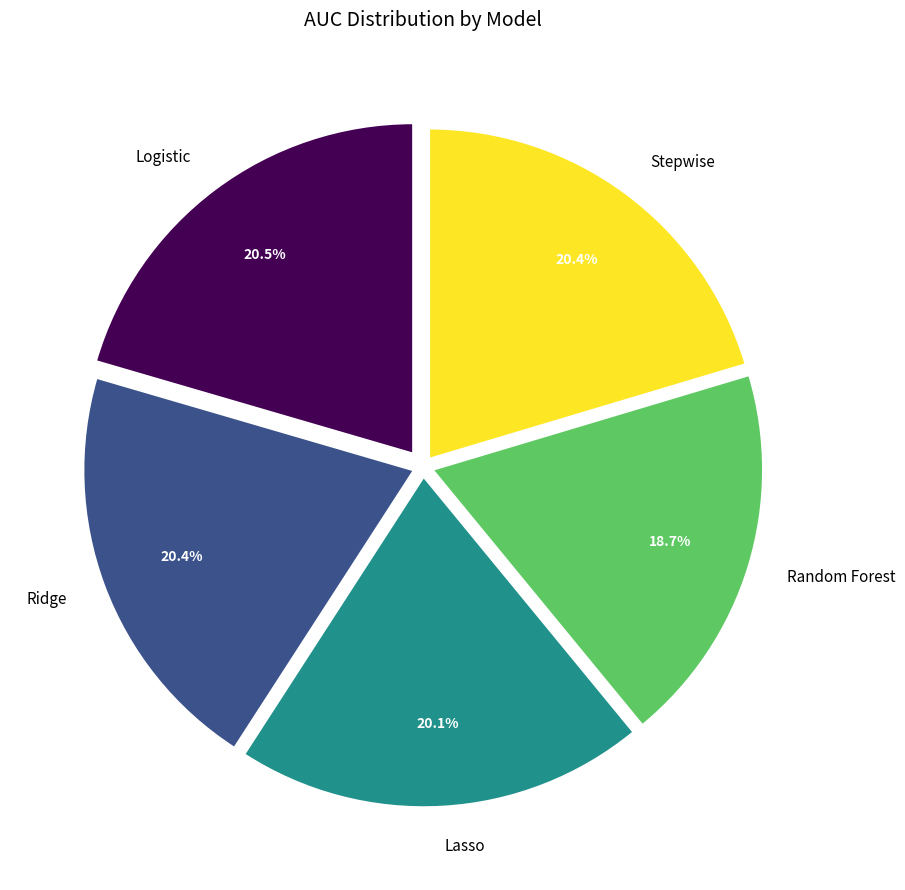

Which category has the smallest portion of the pie?

Random Forest